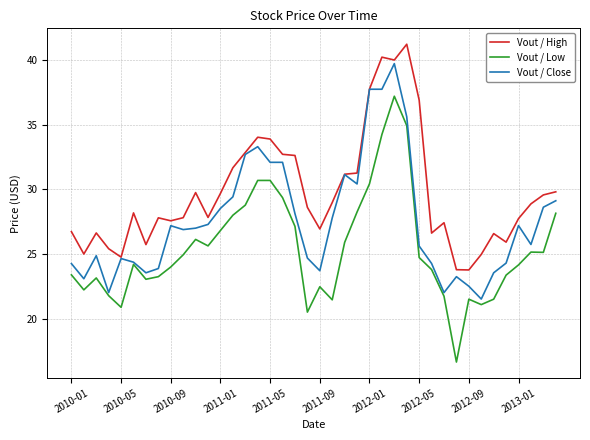

How many categories are shown in the chart?

40